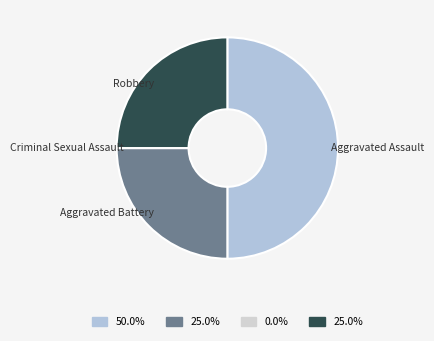

What is the largest slice in the pie chart?

Aggravated Assault